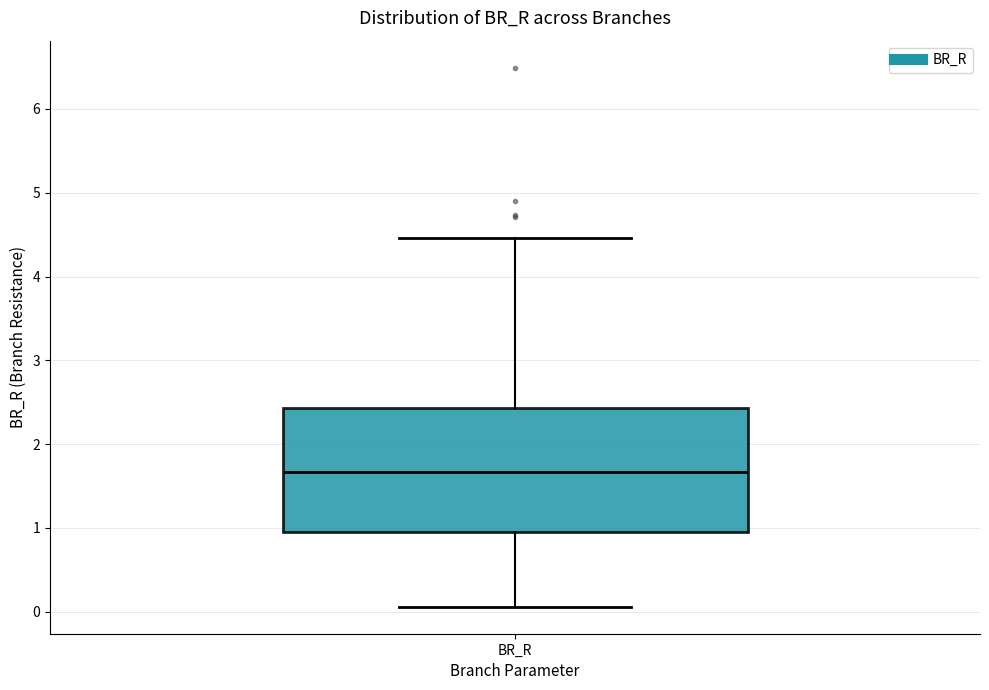

Read this box plot against the y-axis: the position of the median line, the range covered by the box, and the ends of both whiskers. The values are not printed on the chart, so give them approximately, as read against the axis.

median 1.7, box 1.0 to 2.4, whiskers 0.1 to 4.5